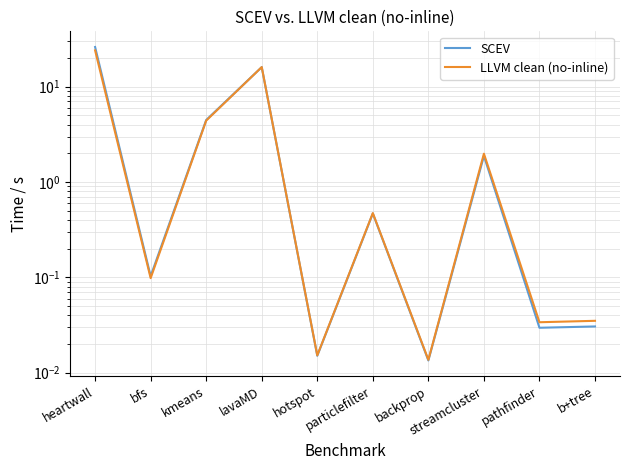

What are all the series names shown in the legend?

SCEV, LLVM clean (no-inline)